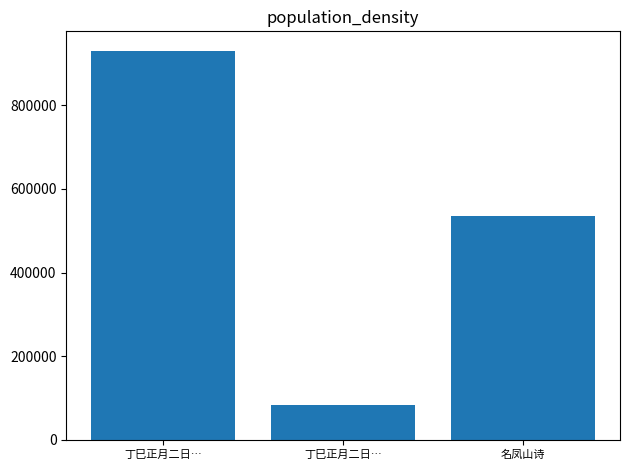

What is the sum of the values at 丁巳正月二日… and 名凤山诗?

1465100